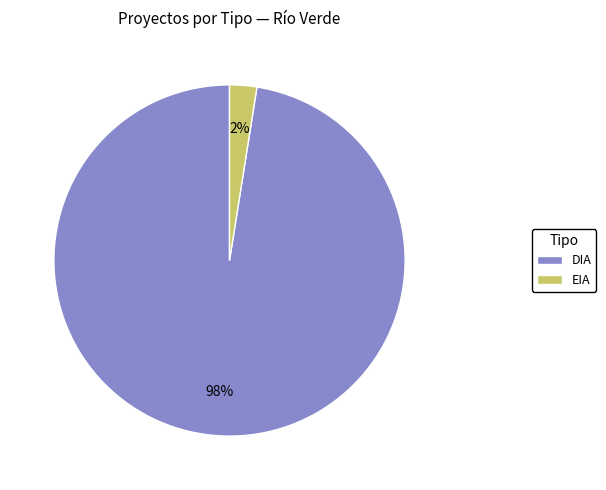

Count the number of slices in the pie.

2